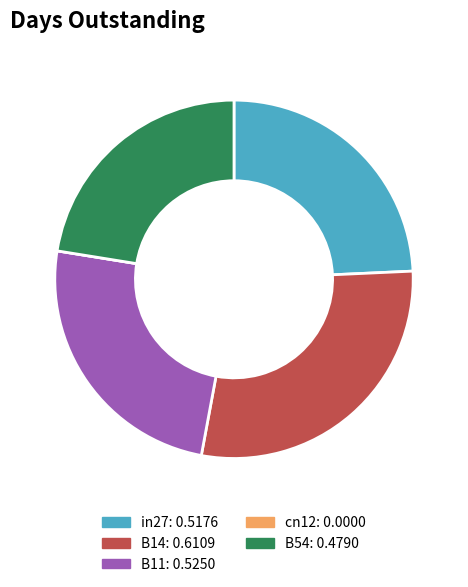

Does in27 represent more than half of the total?

No